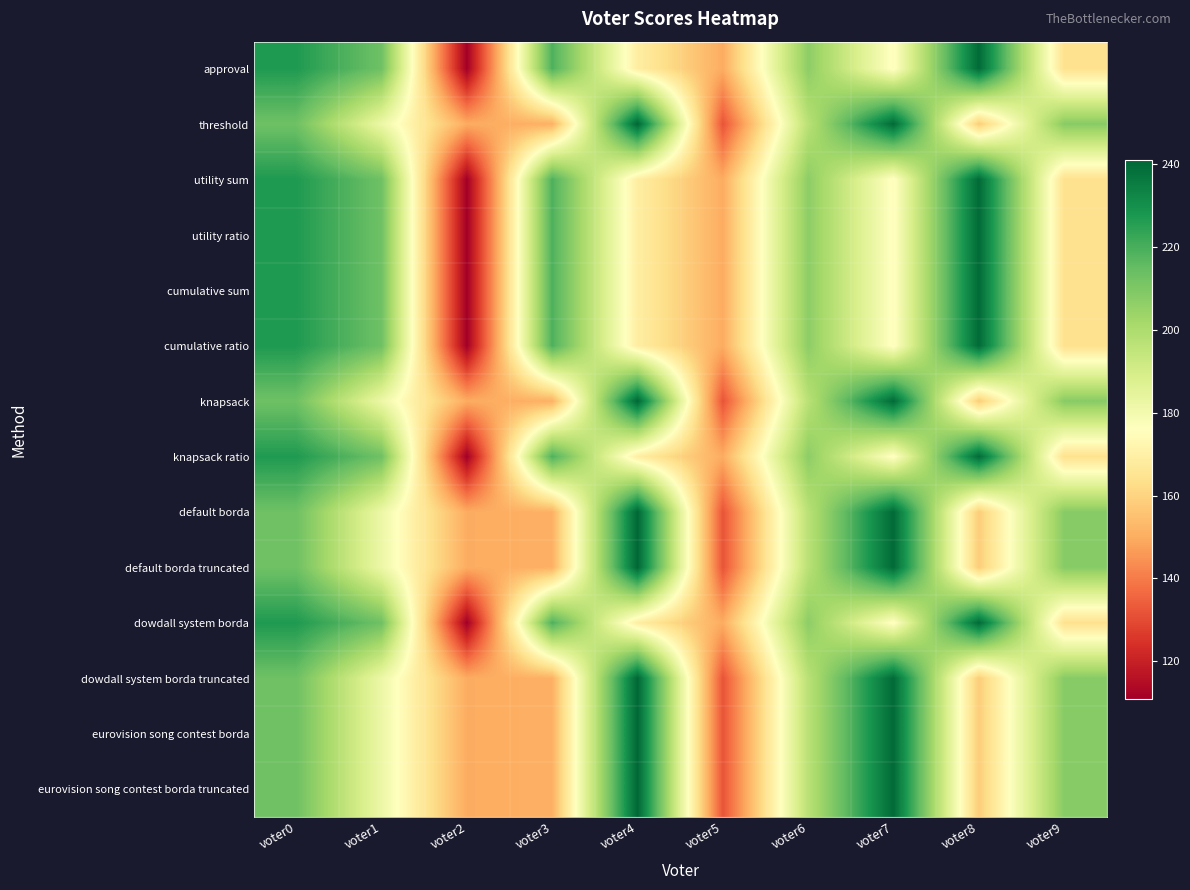

At which category does the chart reach its peak across all series?

voter4